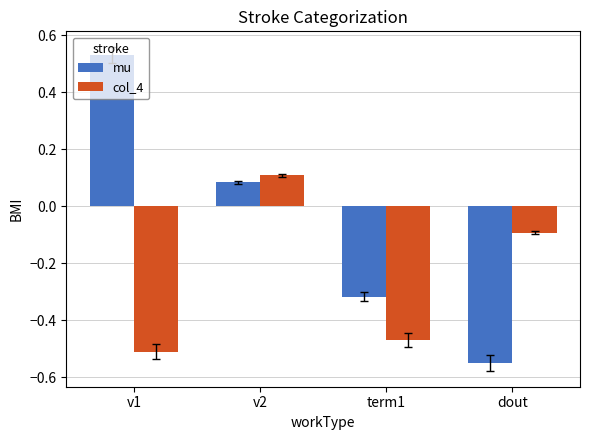

Count the col_4 values in the range 0 to 1.

1